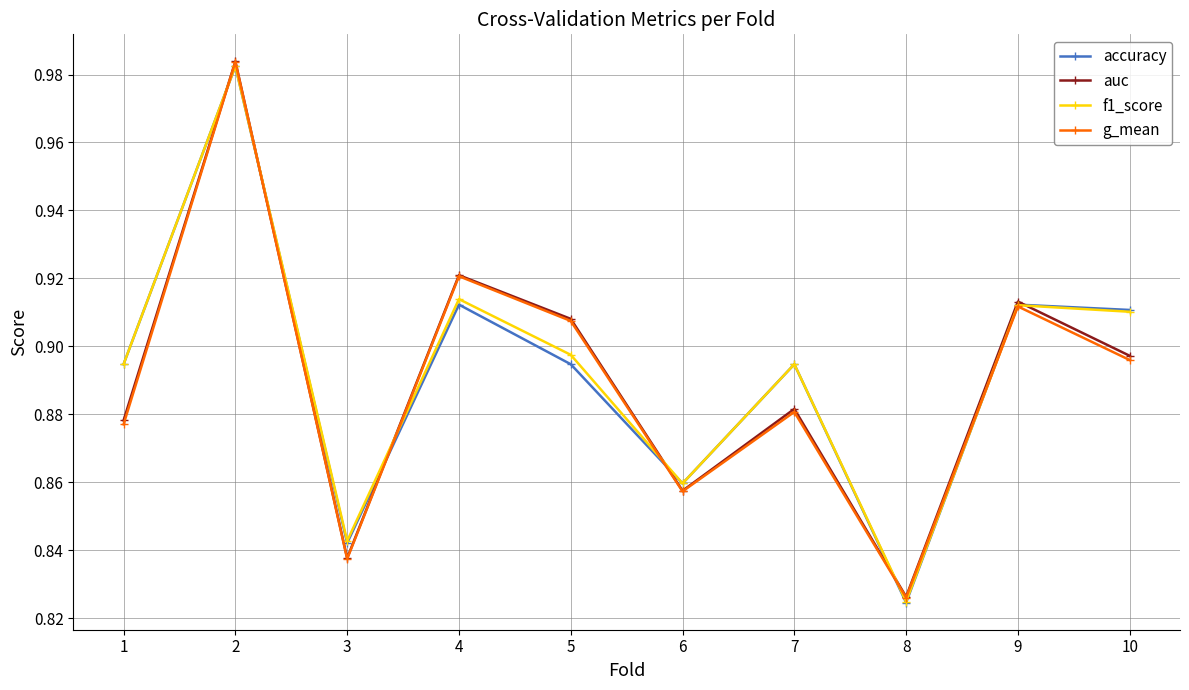

Where is accuracy nearest to the value 0?

8